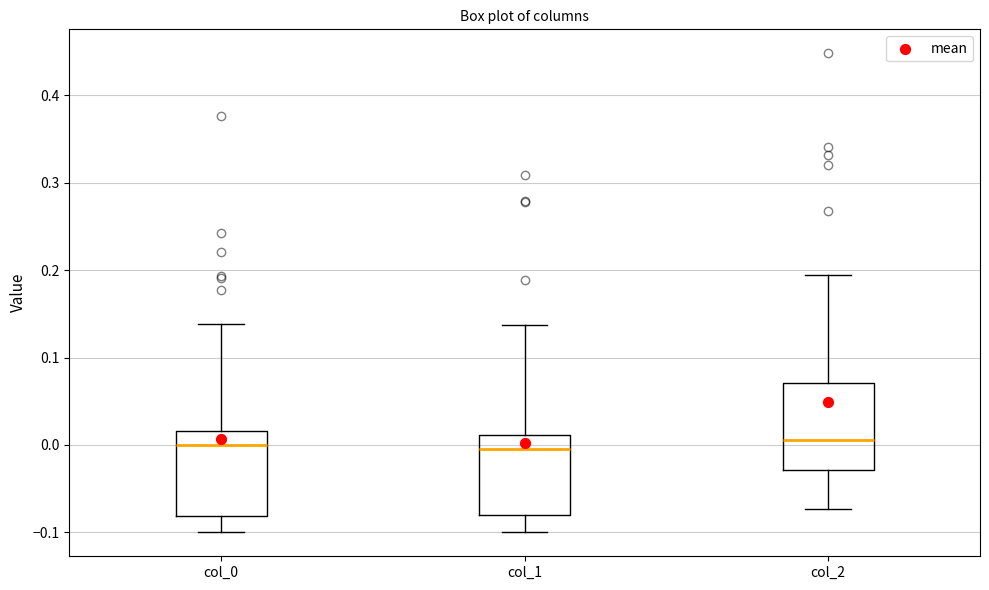

Reading left to right, read every box against the y-axis: the position of its median line, the range the box covers, and the ends of its whiskers. The values are not printed on the chart, so give them approximately, as read against the axis.

col_0: median 0.00, box -0.08 to 0.02, whiskers -0.10 to 0.14
col_1: median 0.00, box -0.08 to 0.01, whiskers -0.10 to 0.14
col_2: median 0.01, box -0.03 to 0.07, whiskers -0.07 to 0.19